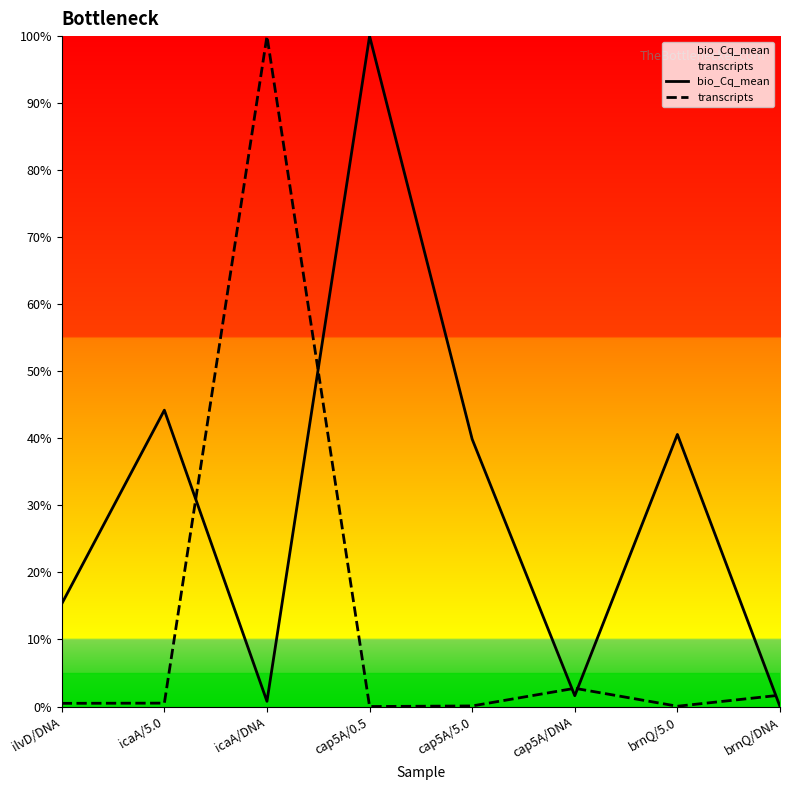

Reading right to left, transcribe all the data shown in this chart.

bio_Cq_mean: brnQ/DNA=0.0	brnQ/5.0=0.4	cap5A/DNA=0.0	cap5A/5.0=0.4	cap5A/0.5=1.0	icaA/DNA=0.0	icaA/5.0=0.4	ilvD/DNA=0.2
transcripts: brnQ/DNA=0.0	brnQ/5.0=0.0	cap5A/DNA=0.0	cap5A/5.0=0.0	cap5A/0.5=0.0	icaA/DNA=1.0	icaA/5.0=0.0	ilvD/DNA=0.0